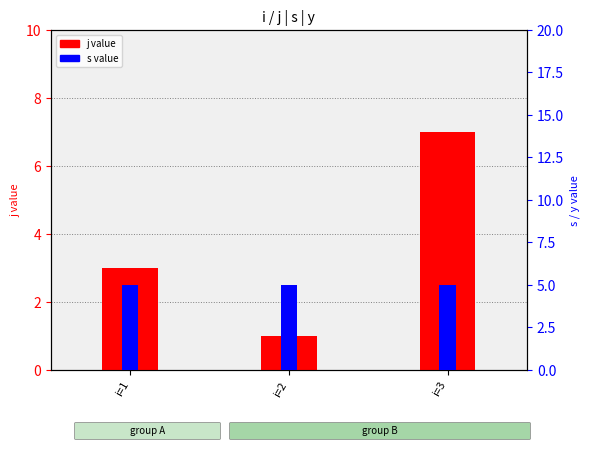

What are all the series names shown in the legend?

j, s